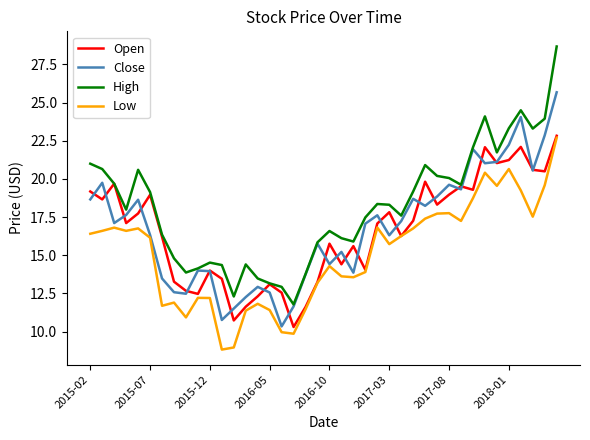

In Open, how many points are lower than both neighbors (excluding endpoints)?

12